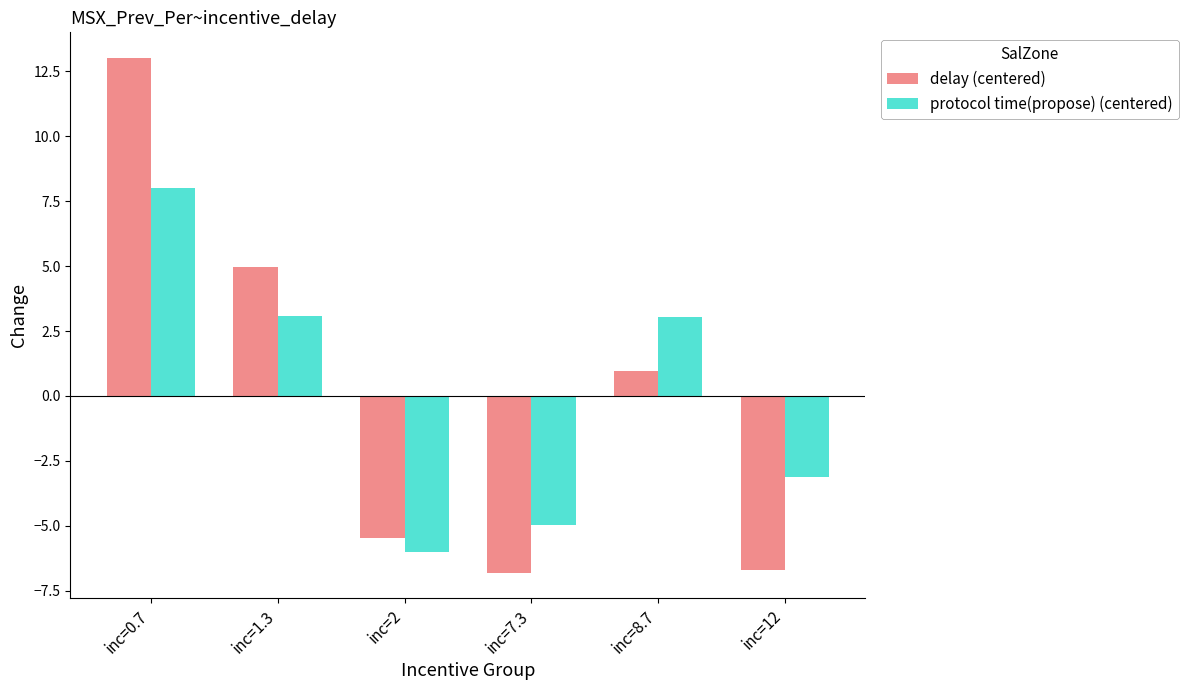

Which category has the highest value across all series?

inc=0.7